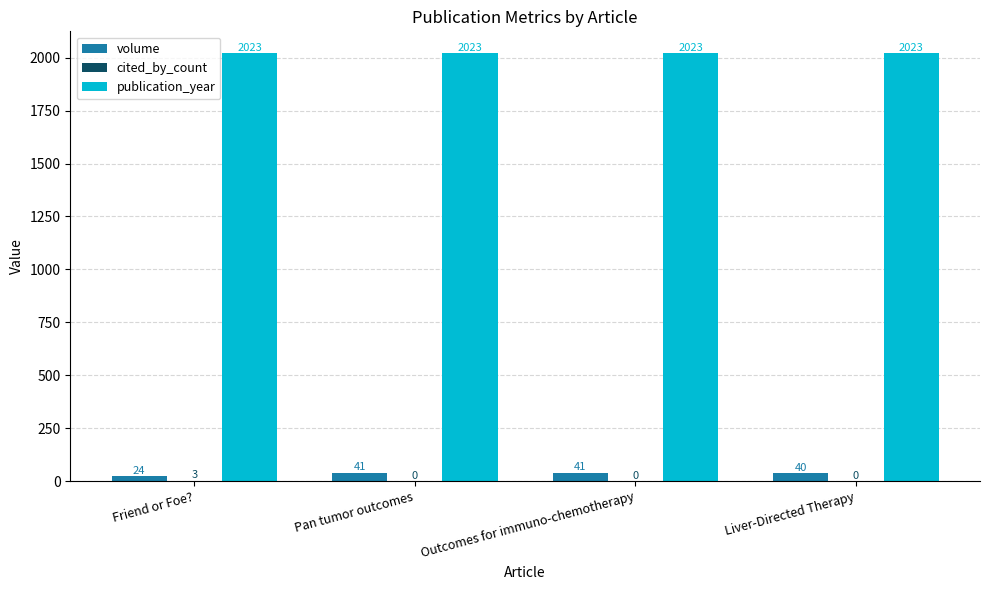

What is the sum of all publication_year values?

8092